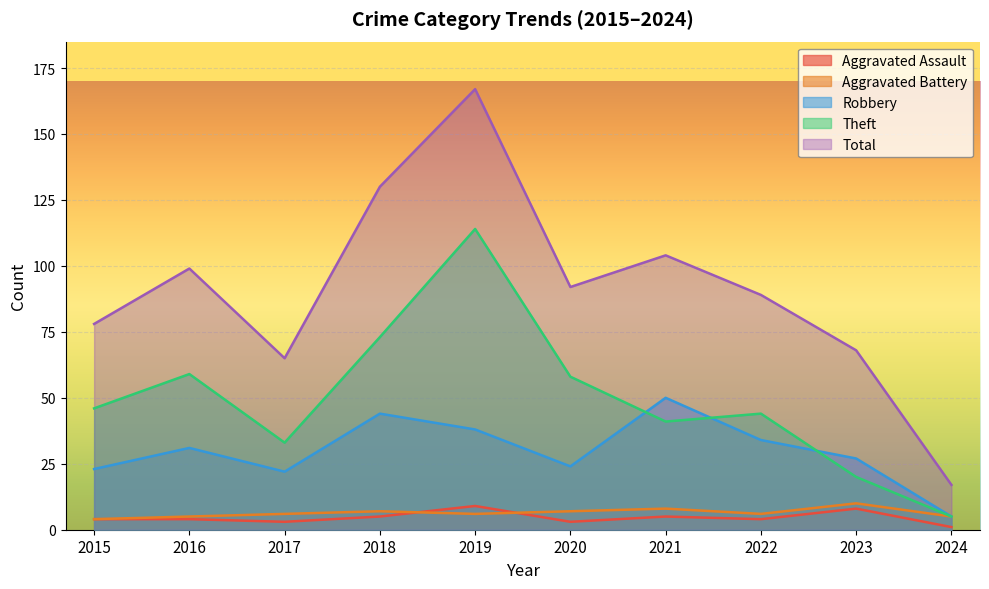

What is the average value of the Aggravated Assault series?

5